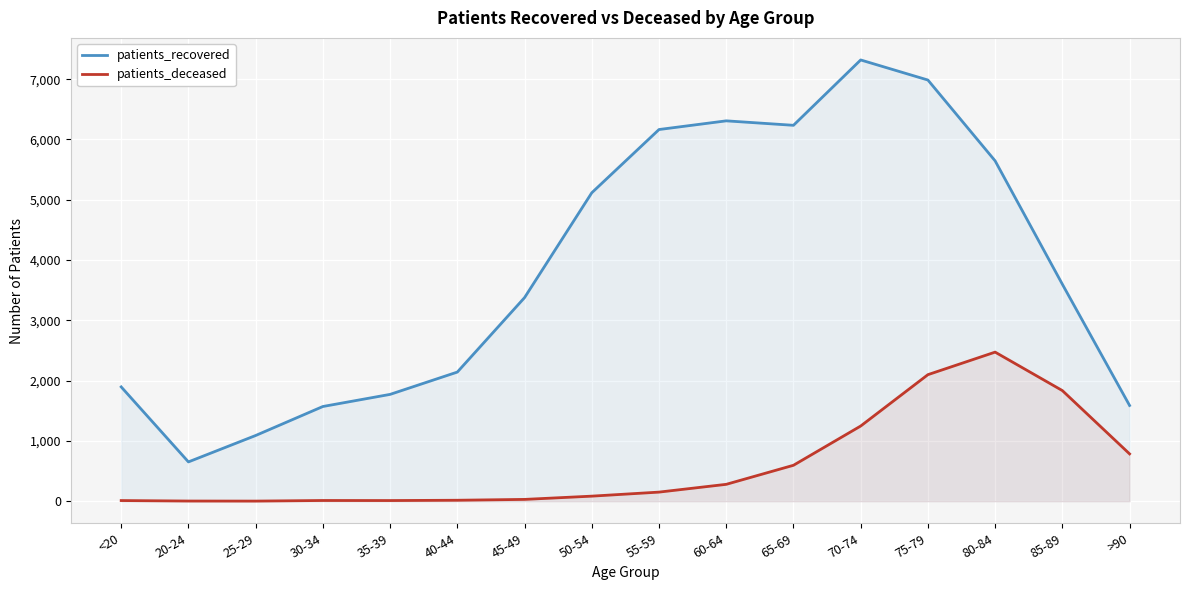

What is the approximate value of patients_recovered at 85-89?

3599